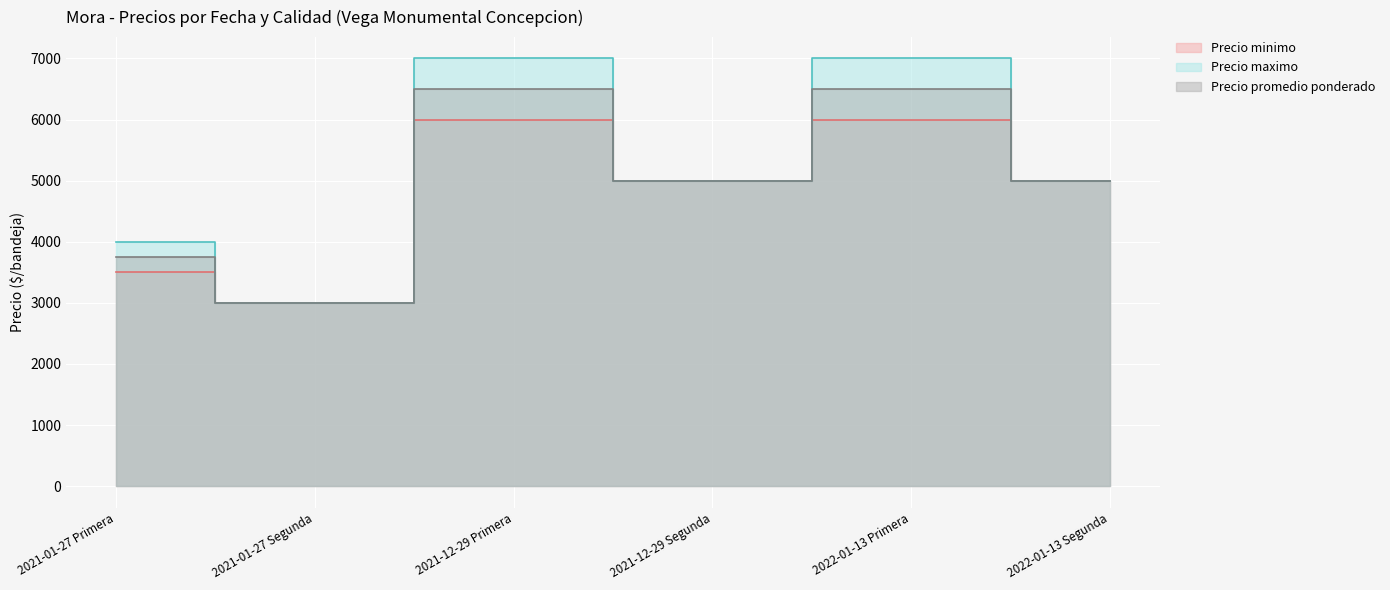

Where does the Precio promedio ponderado series first go above 5000?

2021-12-29 Primera